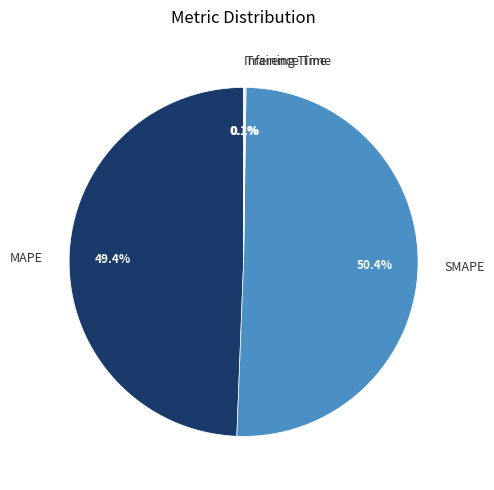

Does any single category account for the majority?

Yes